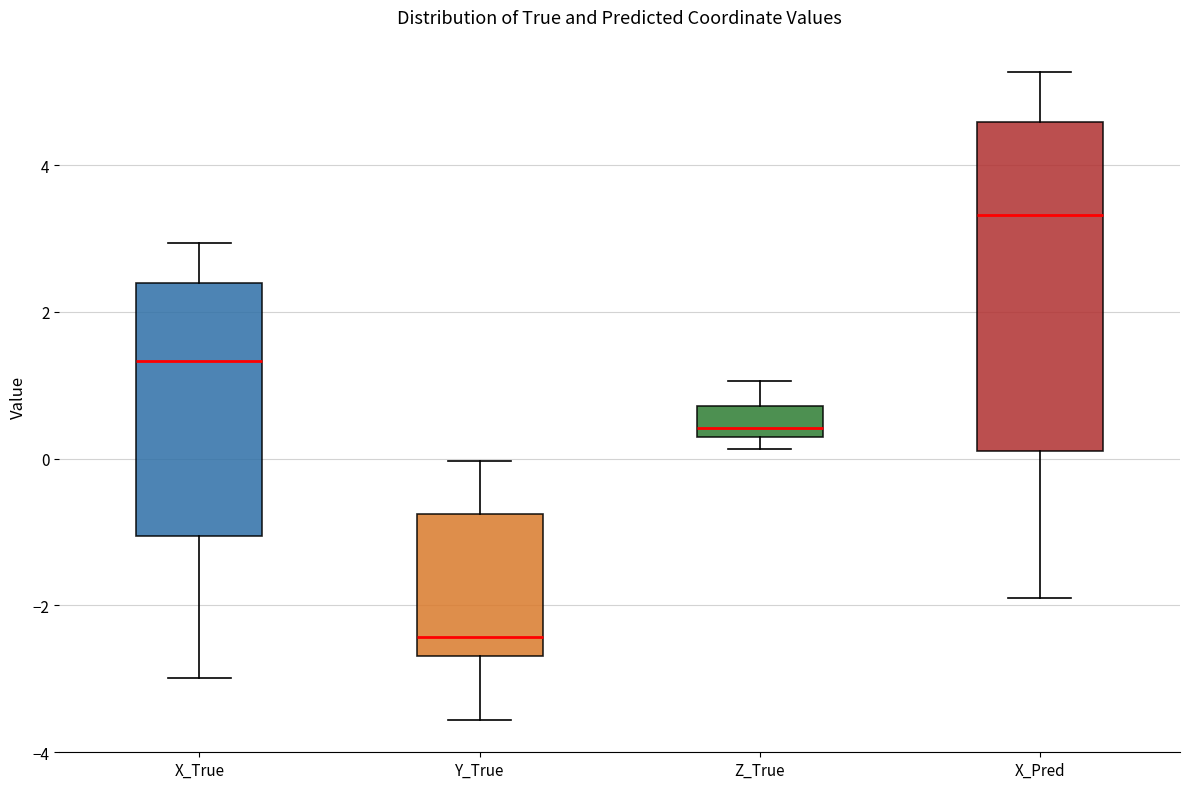

Where does the upper whisker of the box for Z_True end on the y-axis? The values are not printed on the chart, so give them approximately, as read against the axis.

1.0